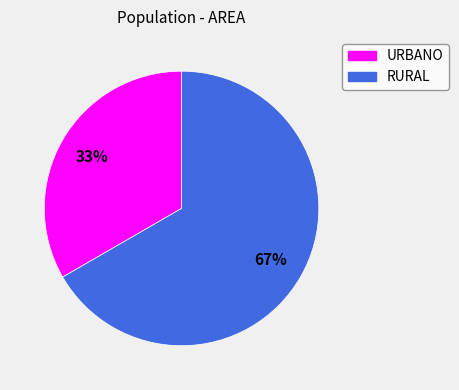

True or false: RURAL accounts for 67% of the total.

True